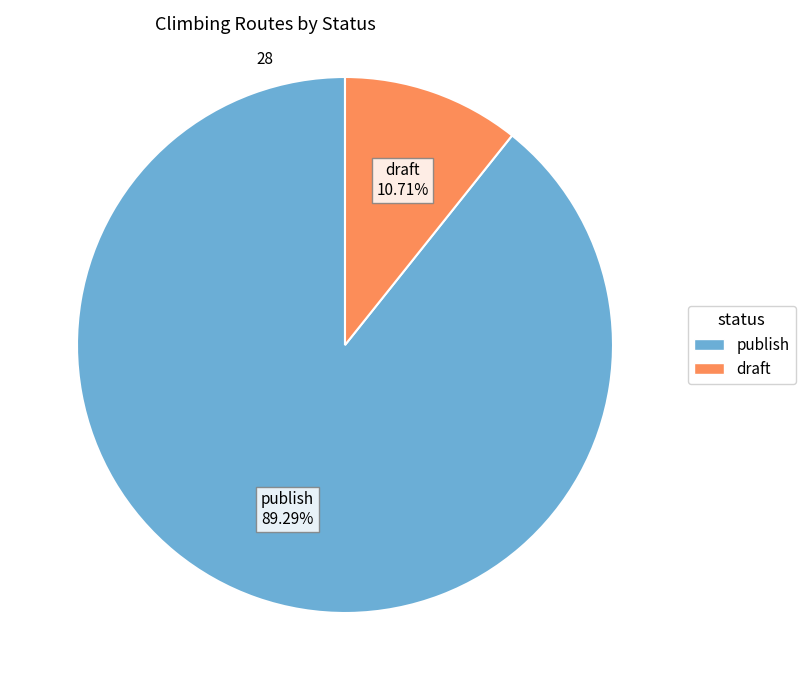

How many slices are in this pie chart?

2